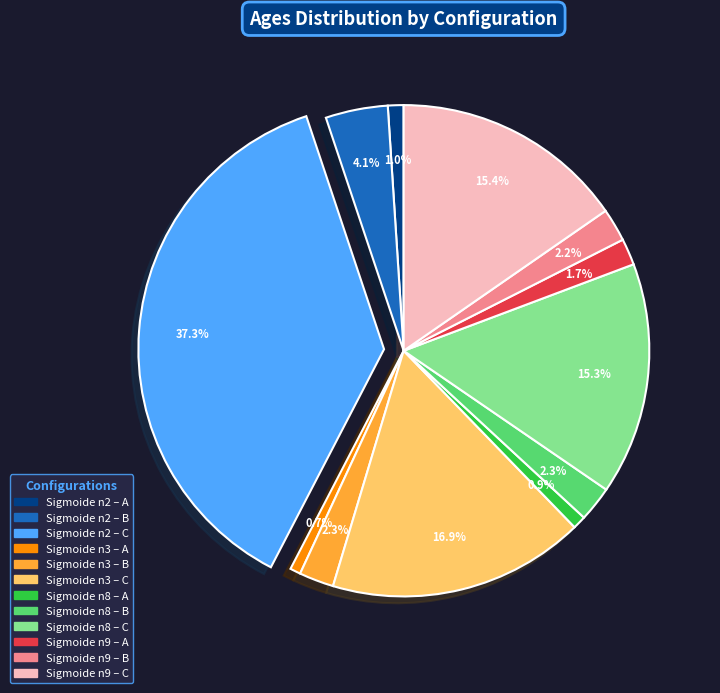

To the nearest percent, what is the difference between the largest and smallest slice percentages?

37%